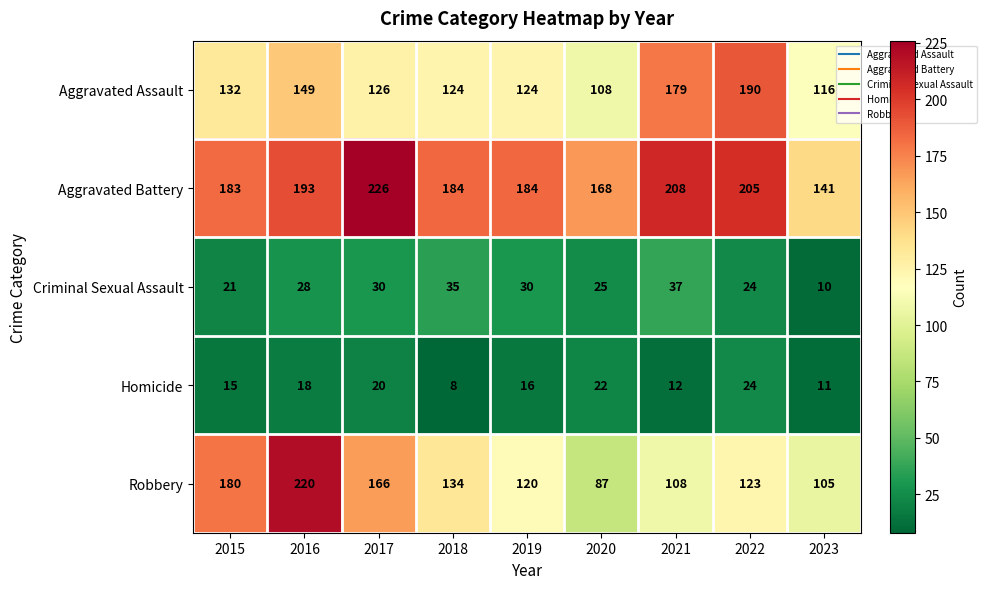

At which label does Robbery reach its minimum?

2020